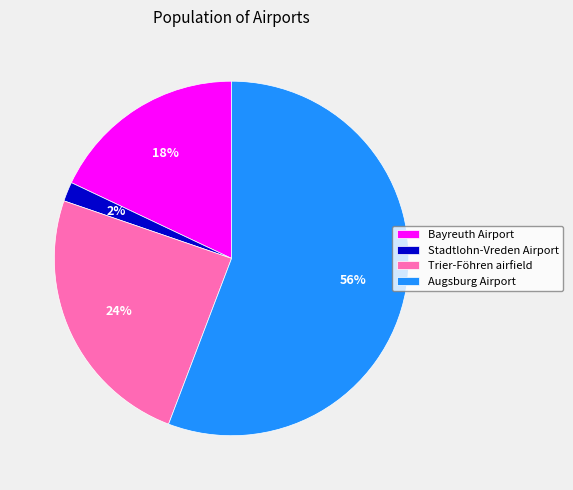

Is it true that Bayreuth Airport is 18% of the pie?

True